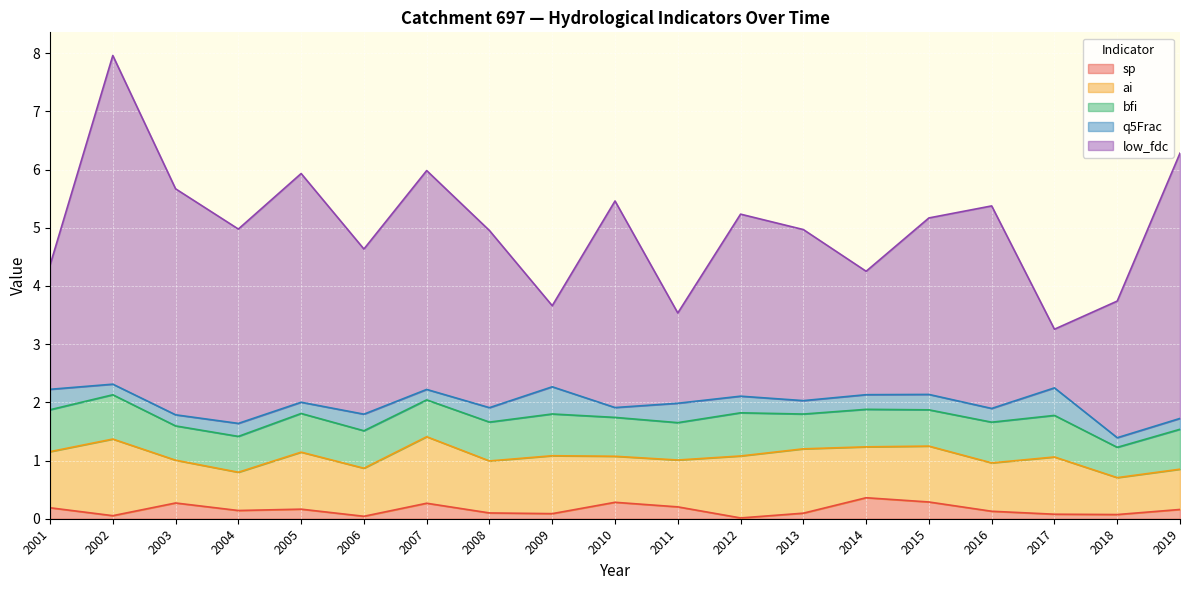

What are all the series names shown in the legend?

sp, ai, bfi, q5Frac, low_fdc